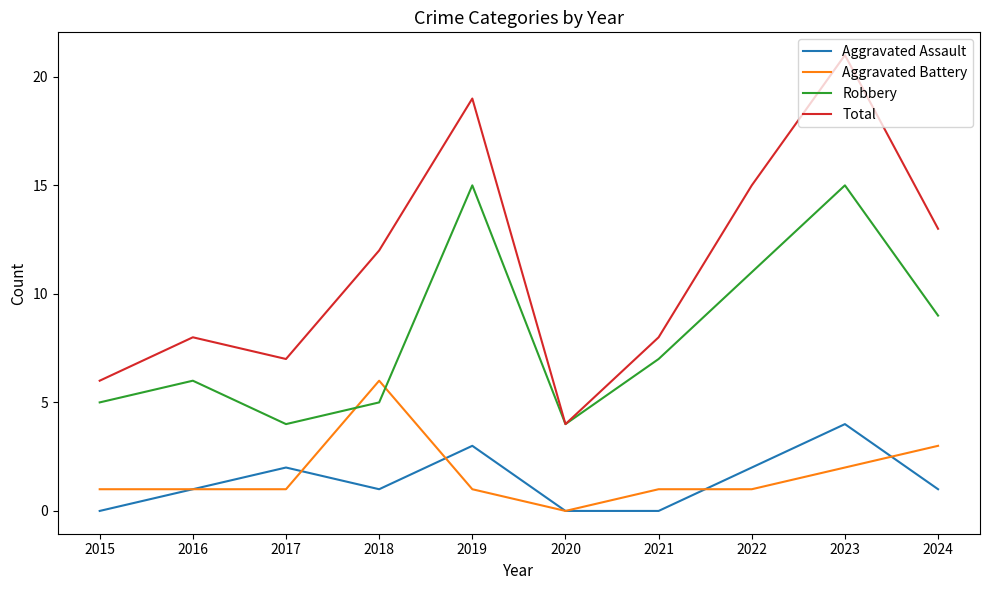

What is the maximum value shown in the chart?

21